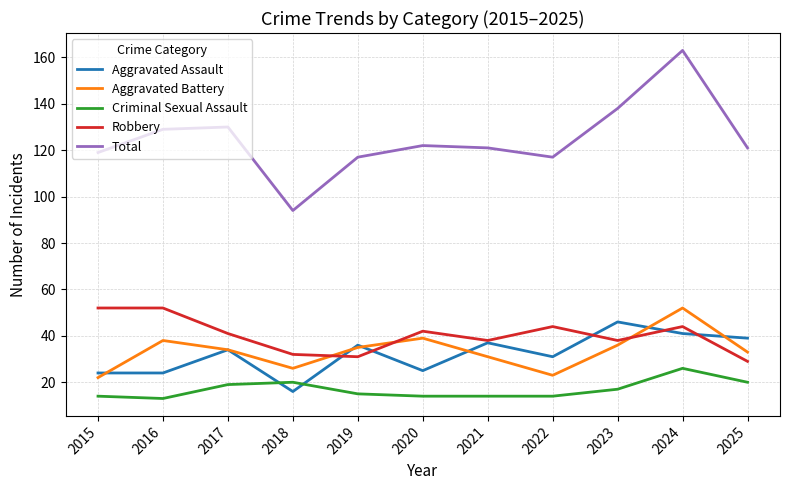

At which category is the sum across all series the highest?

2024